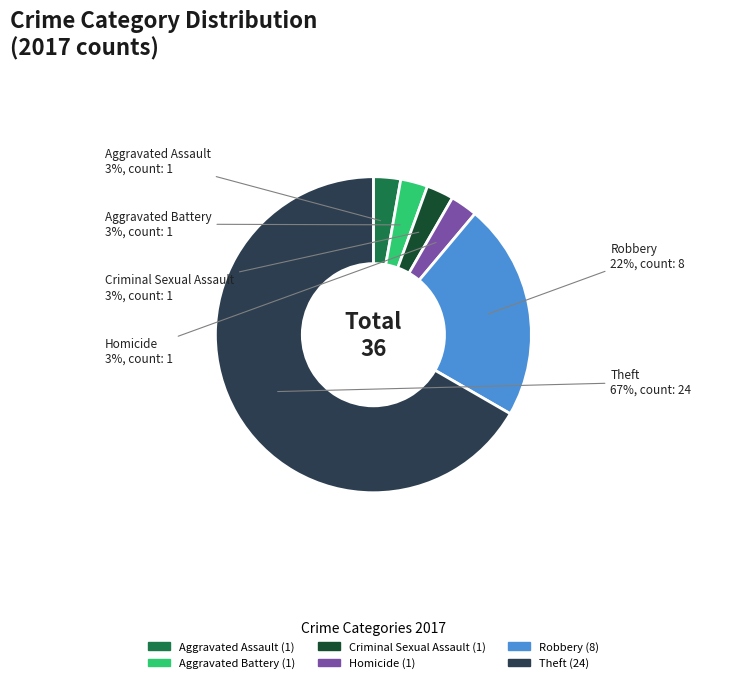

To the nearest percent, what portion does Aggravated Battery represent?

3%